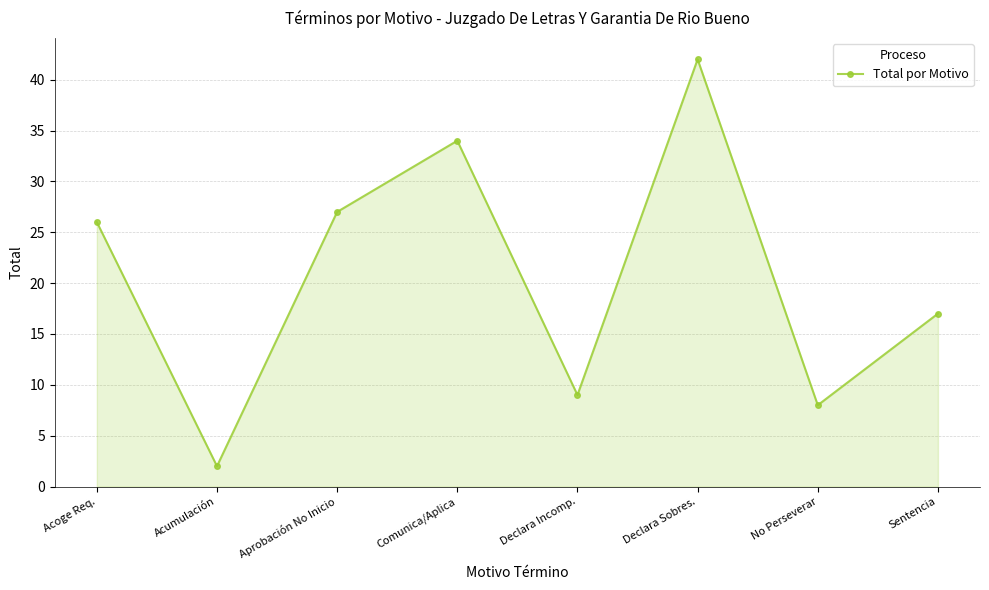

What is the label of the 4th point from the left?

Comunica/Aplica